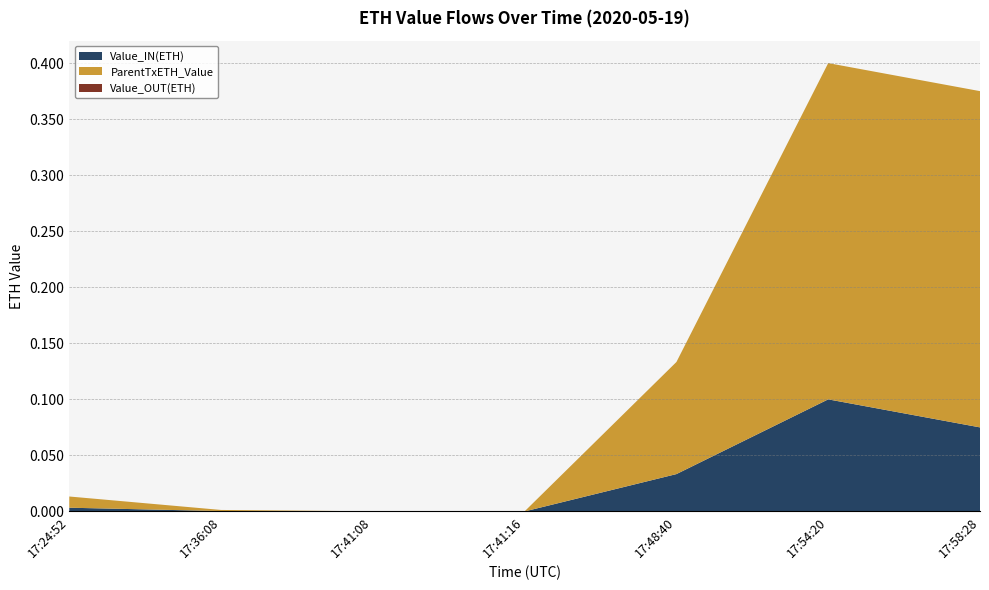

Reading left to right, extract all data points from this chart.

Value_IN(ETH): 0.0	0.0	0.0	0.0	0.0	0.1	0.1
ParentTxETH_Value: 0.0	0.0	0.0	0.0	0.1	0.3	0.3
Value_OUT(ETH): 0.0	0.0	0.0	0.0	0.0	0.0	0.0